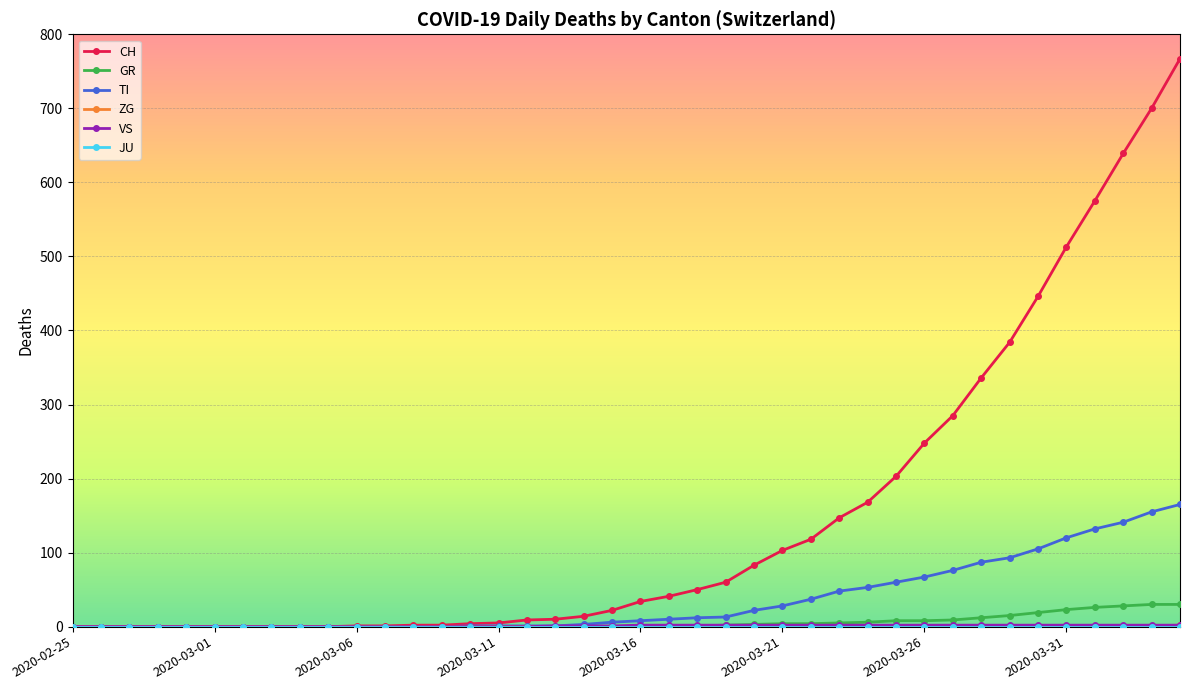

How many categories are shown in the chart?

40